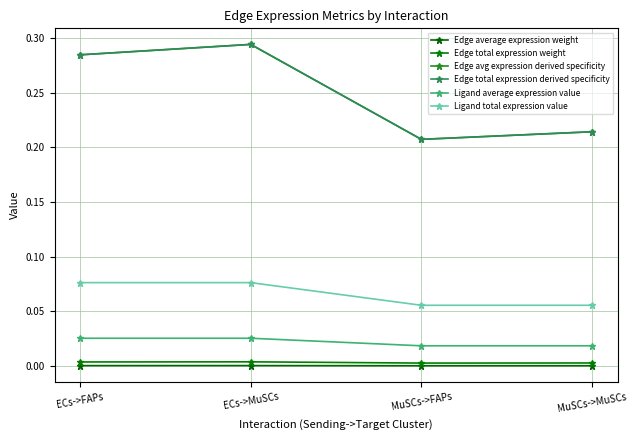

True or false: Edge average expression weight and Edge avg expression derived specificity cross at least once.

False